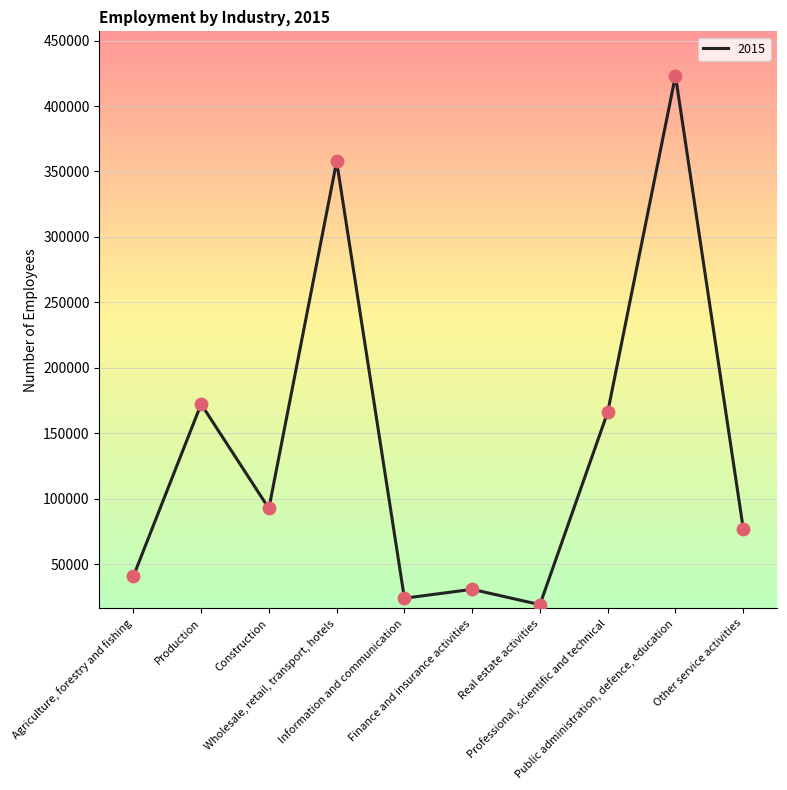

What is the ratio of the value at Finance and insurance activities to the value at Public administration, defence, education?

0.1